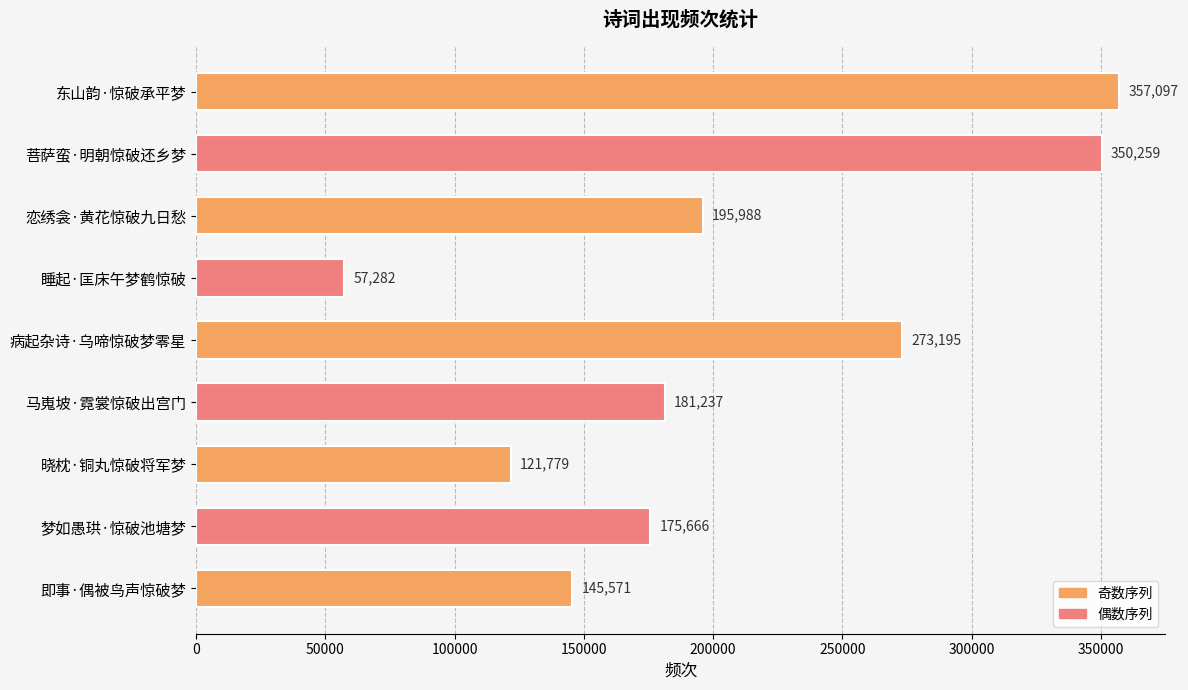

Rank the categories by value from lowest to highest.

睡起·匡床午梦鹤惊破, 晓枕·铜丸惊破将军梦, 即事·偶被鸟声惊破梦, 梦如愚珙·惊破池塘梦, 马嵬坡·霓裳惊破出宫门, 恋绣衾·黄花惊破九日愁, 病起杂诗·乌啼惊破梦零星, 菩萨蛮·明朝惊破还乡梦, 东山韵·惊破承平梦